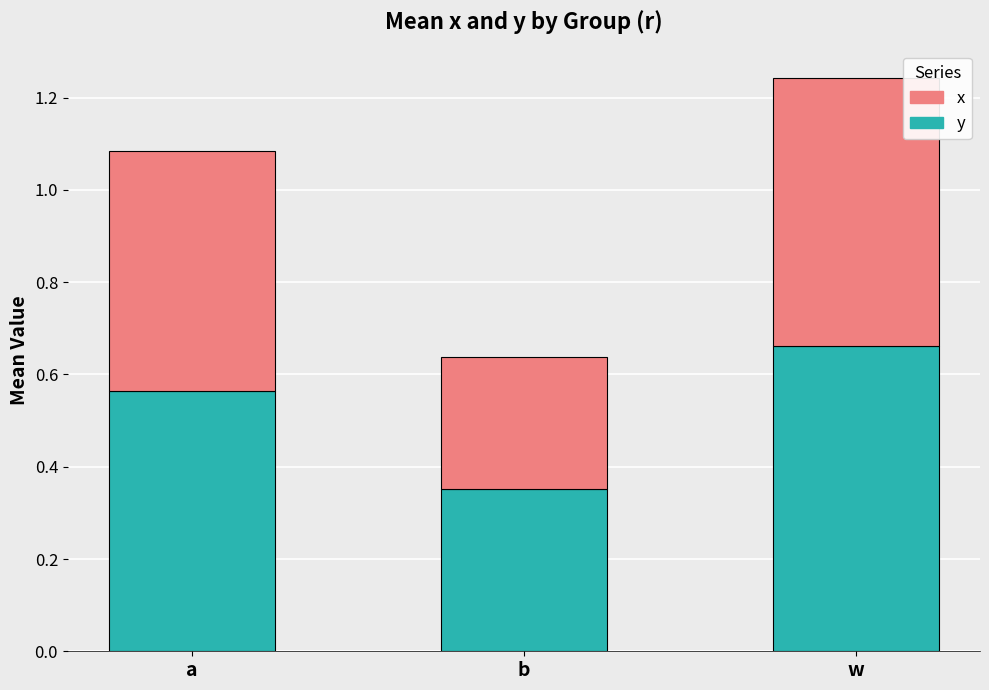

List the labels in order of y value, smallest first.

b, a, w